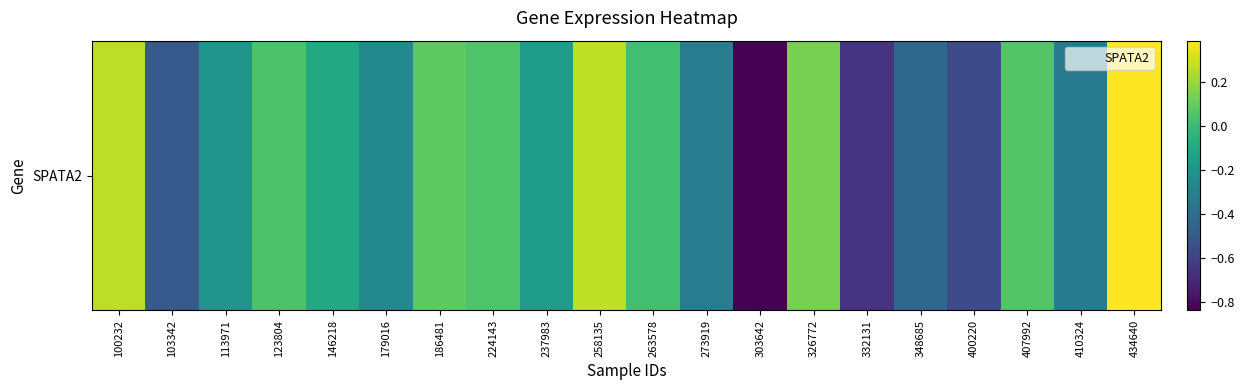

What is the difference between the maximum and minimum values?

1.2